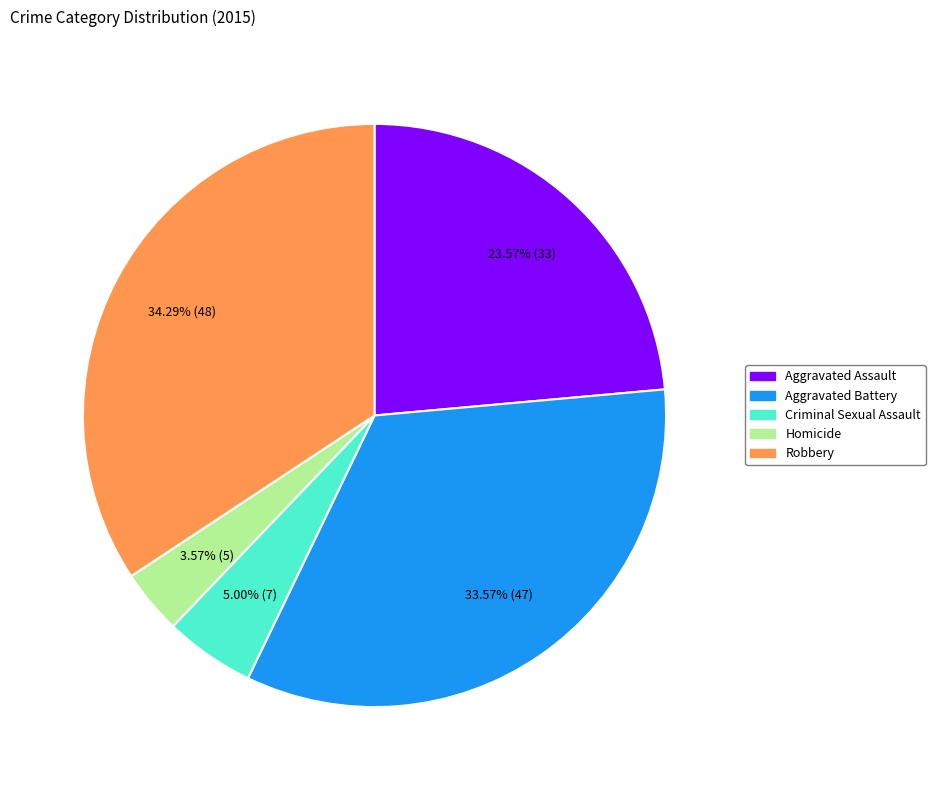

Rank the categories by value from lowest to highest.

Homicide, Criminal Sexual Assault, Aggravated Assault, Aggravated Battery, Robbery